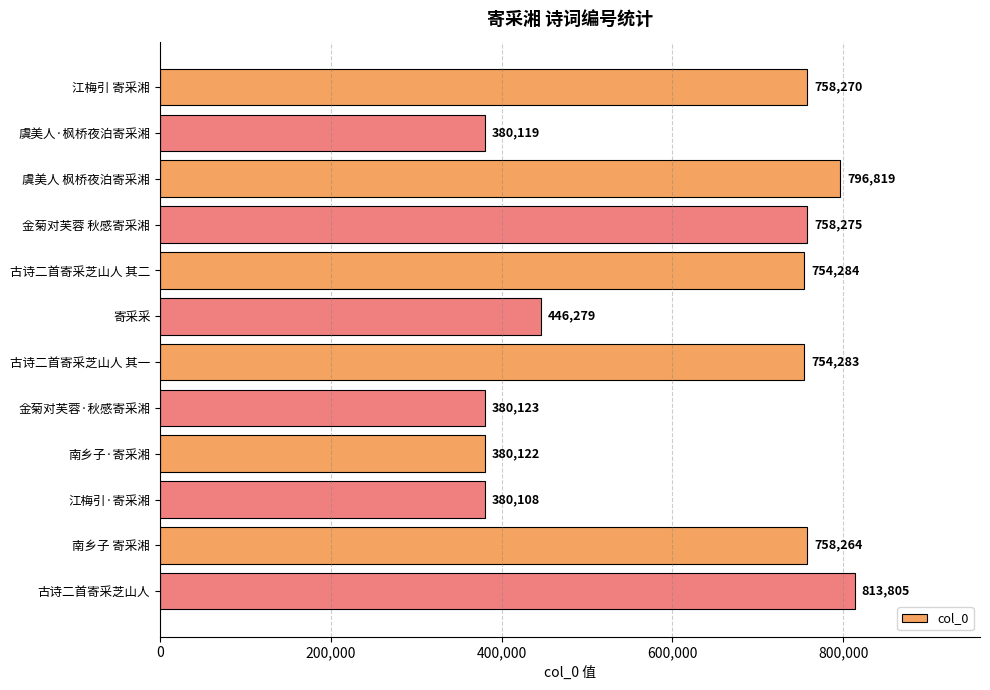

Reading top to bottom, transcribe all the data shown in this chart.

758270	380119	796819	758275	754284	446279	754283	380123	380122	380108	758264	813805